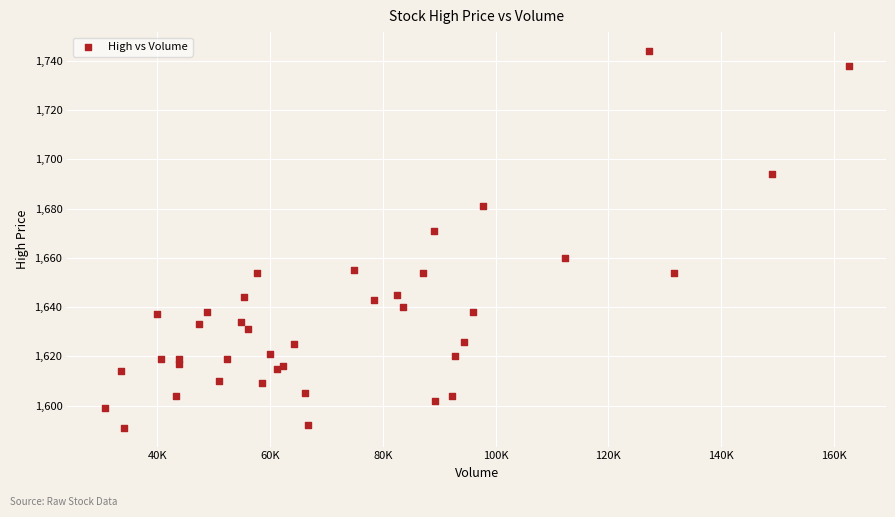

What Y value in the scatter plot is closest to 1667?

1671